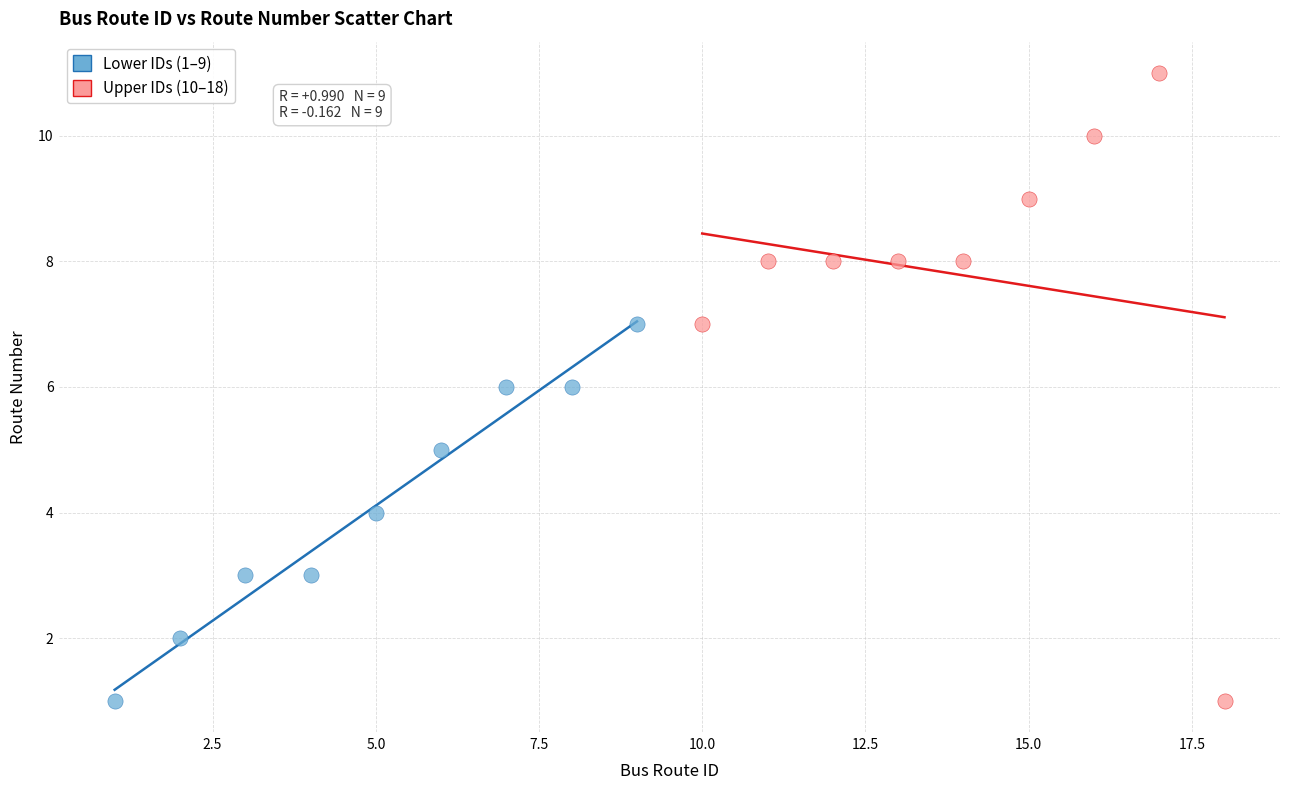

What are all the series names shown in the legend?

Lower IDs (1–9), Upper IDs (10–18)